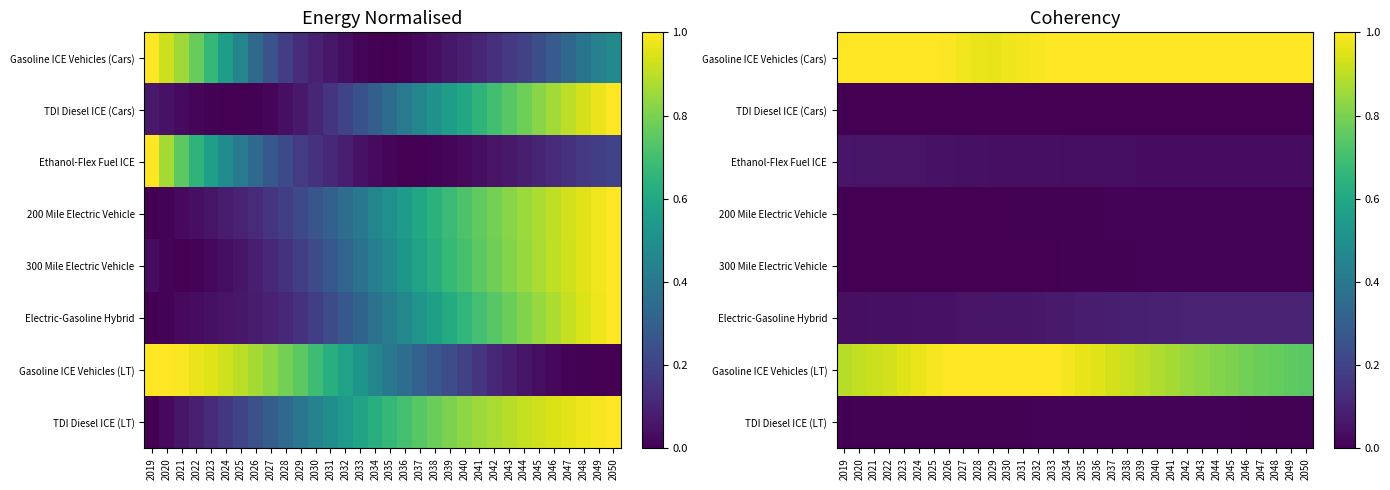

Which series changed the most between 2038 and 2040?

Gasoline ICE Vehicles (LT)